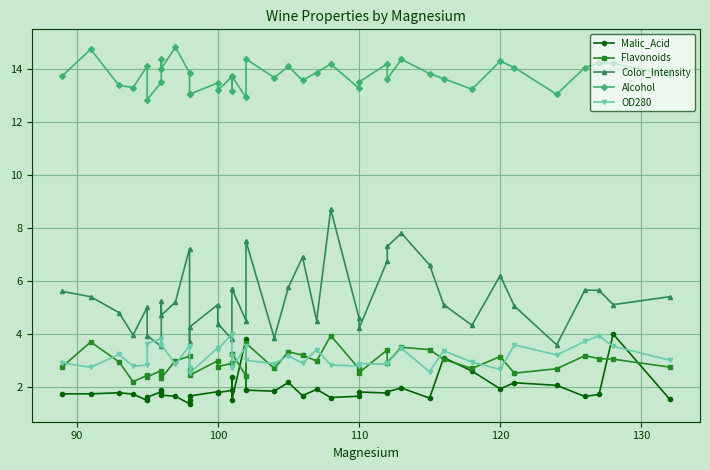

True or false: Alcohol has more than 2 points higher than both neighbors.

True